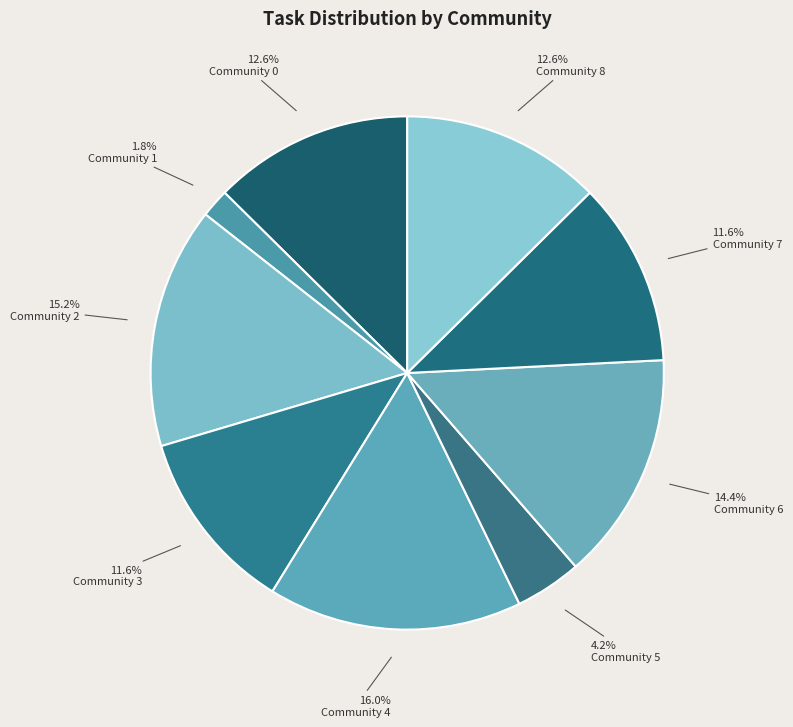

Count the number of slices in the pie.

9